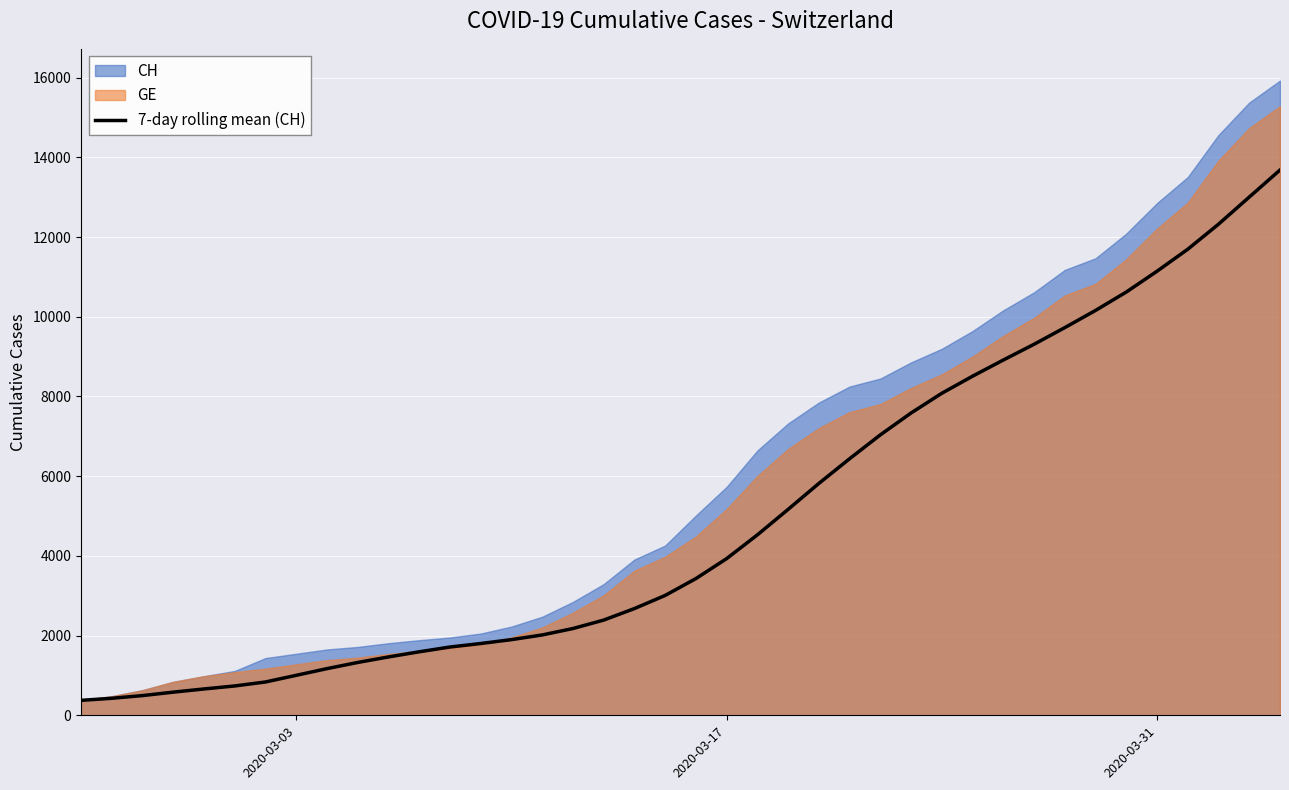

Reading left to right, what are all the values shown in this chart?

375.0	427.0	494.7	581.0	661.0	736.3	836.3	1003.3	1170.9	1325.9	1464.3	1593.4	1713.3	1801.1	1898.6	2015.7	2177.1	2388.9	2677.9	3007.4	3430.4	3931.1	4527.1	5166.9	5817.7	6437.9	7036.4	7585.4	8080.4	8508.7	8914.3	9309.4	9727.4	10158.6	10620.1	11142.4	11694.3	12322.7	13003.0	13681.7